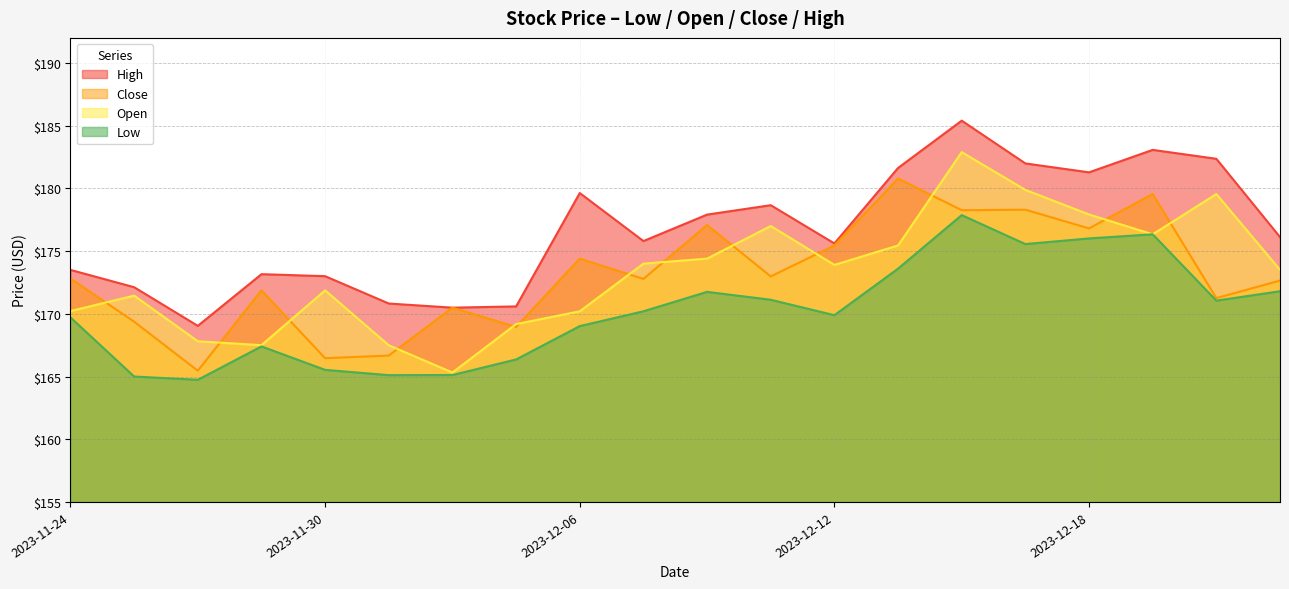

What is the difference between the High values at 2023-11-28 and 2023-11-24?

4.5